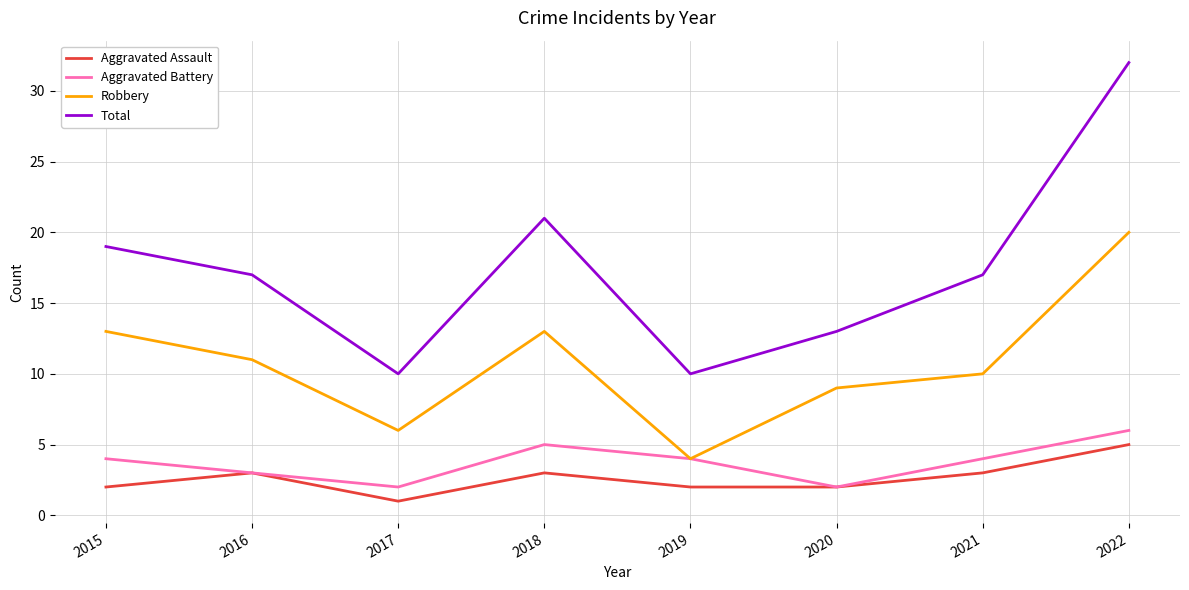

Read the Aggravated Assault value at 2021.

3